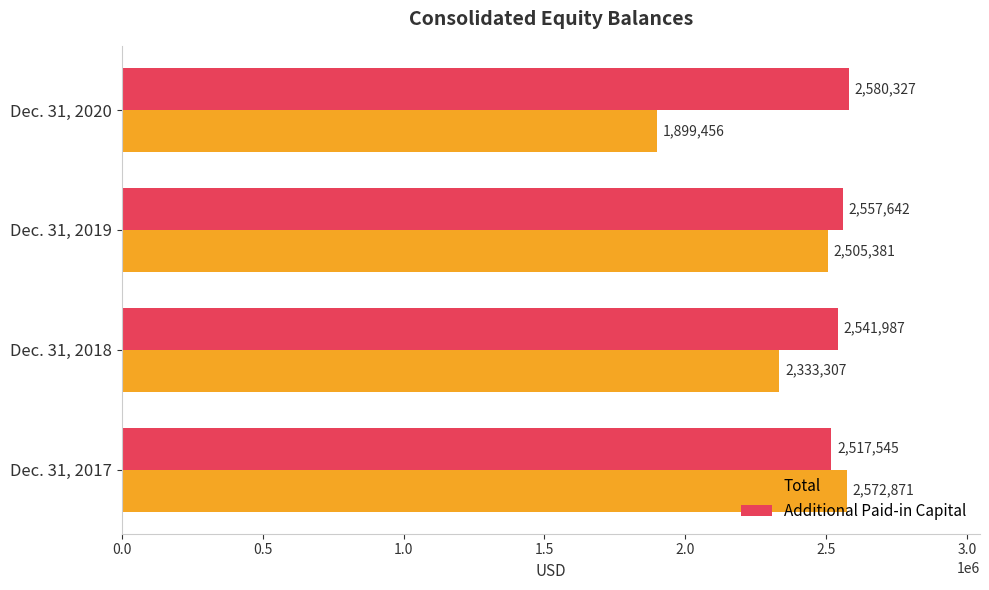

The value of Additional Paid-in Capital at Dec. 31, 2020 is 2580327. True or false?

True